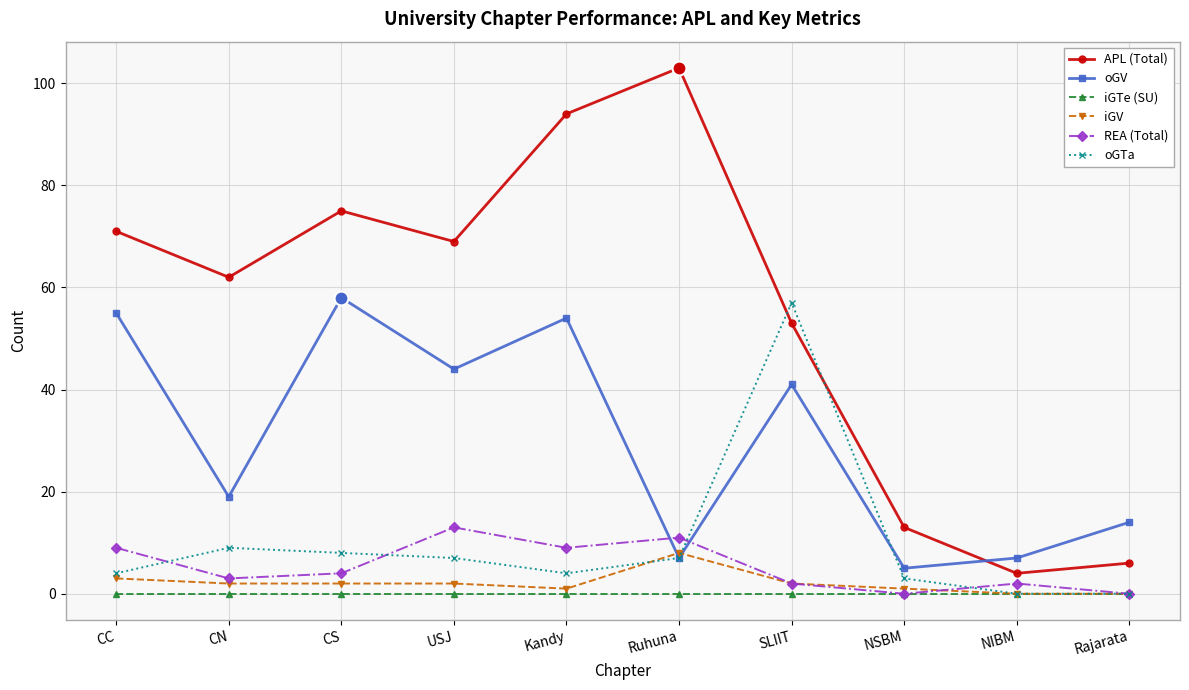

What are all the series names shown in the legend?

APL (Total), oGV, iGTe (SU), iGV, REA (Total), oGTa